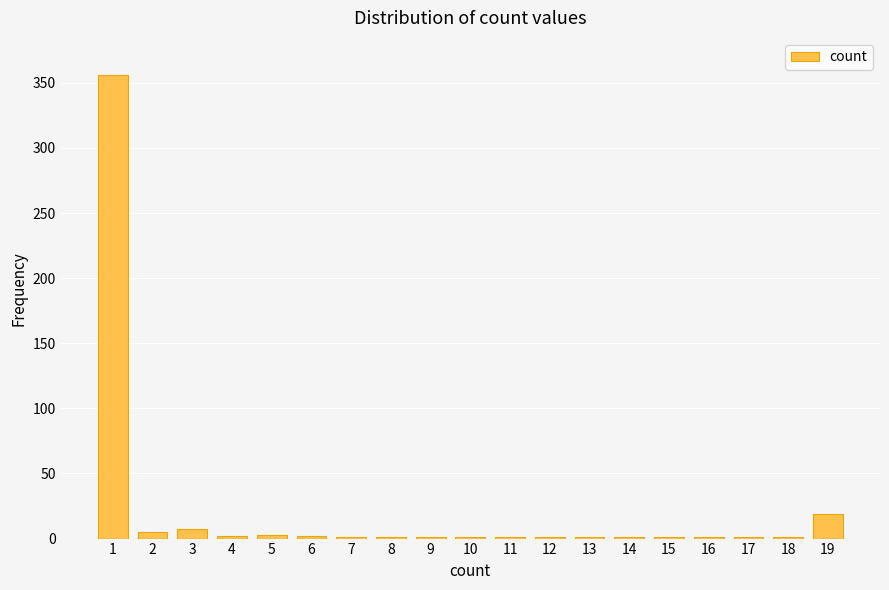

At which category does the chart reach its peak across all series?

1